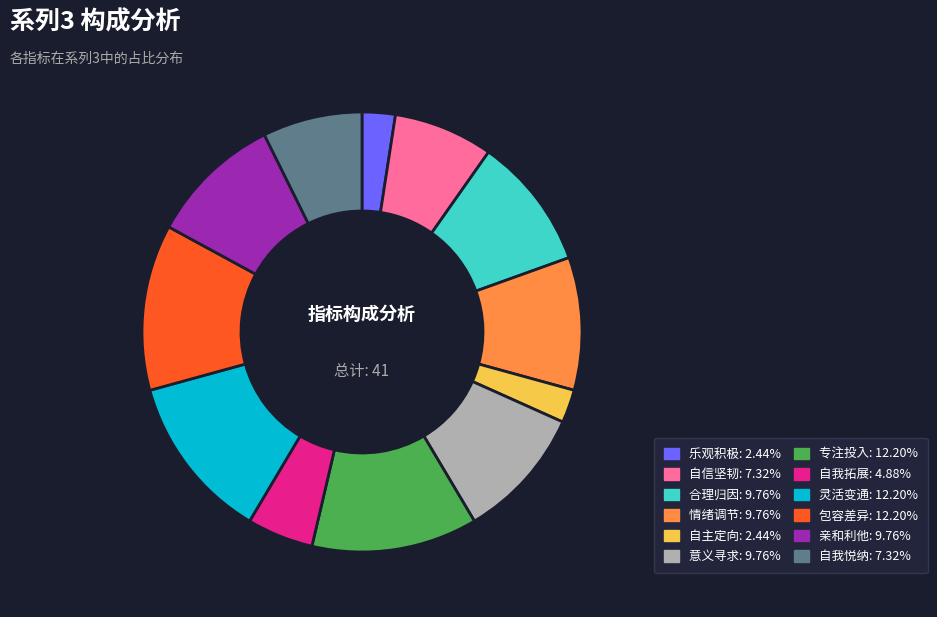

What is the ratio of the value at 包容差异: 12.20% to the value at 灵活变通: 12.20%?

1.0